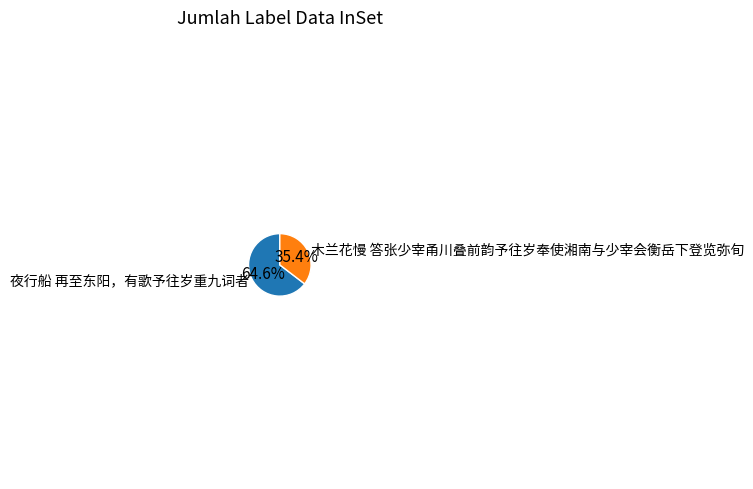

How much of the chart is everything except 夜行船 再至东阳，有歌予往岁重九词者?

35.4%